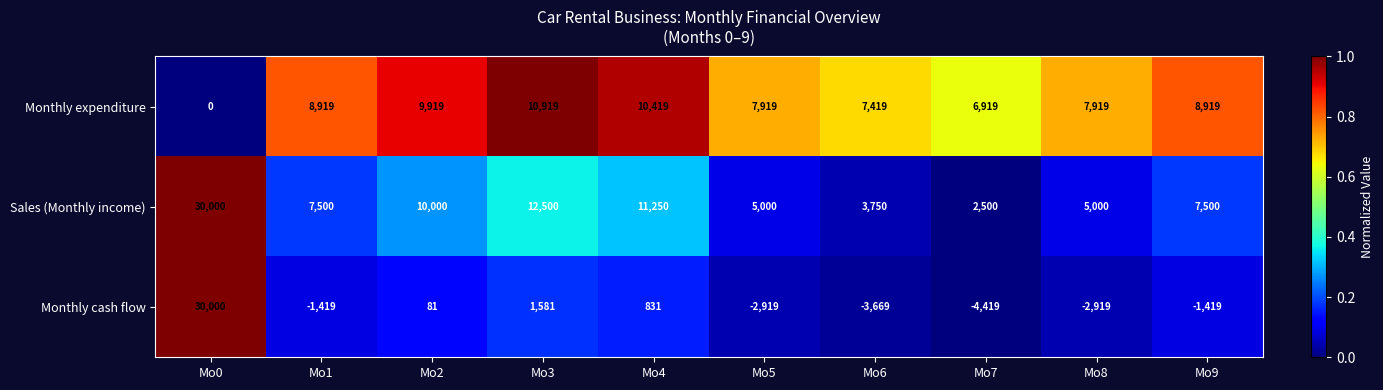

What is the difference between the second highest and second lowest values in the Monthly expenditure series?

3500